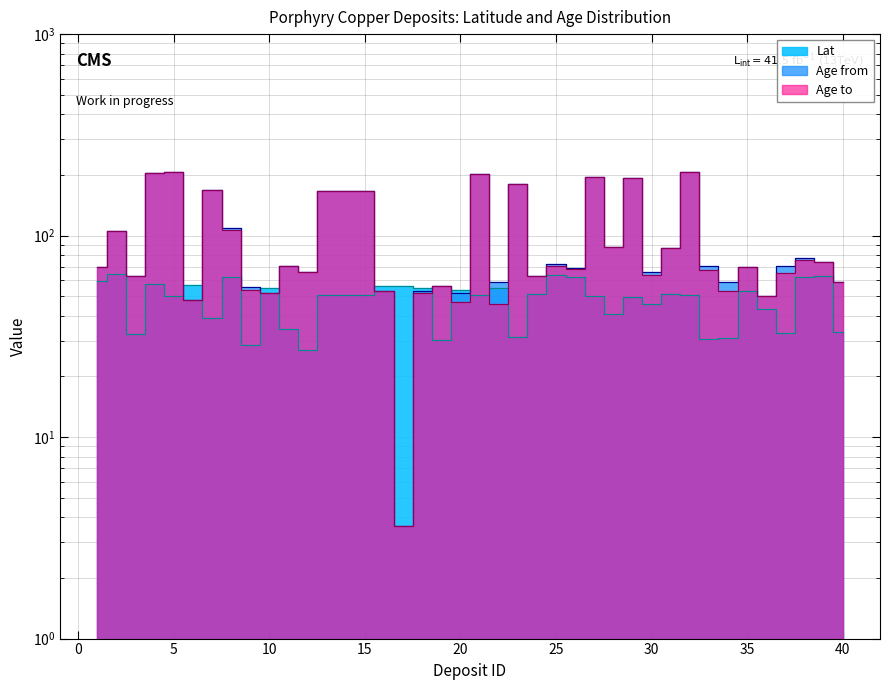

What is the value of the Age from point at the 30th from the left?

66.0